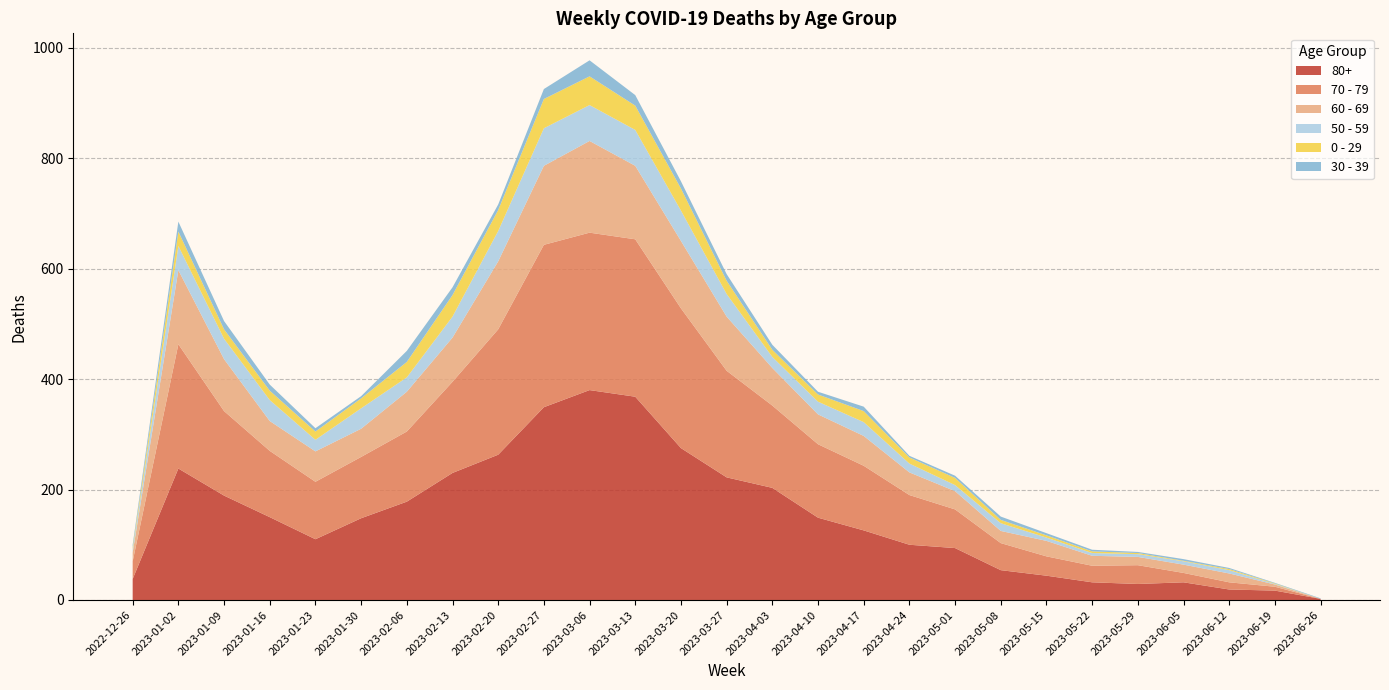

Reading left to right, what are all the values shown in this chart?

70 - 79: 2022-12-26=32	2023-01-02=225	2023-01-09=153	2023-01-16=120	2023-01-23=104	2023-01-30=111	2023-02-06=127	2023-02-13=165	2023-02-20=227	2023-02-27=294	2023-03-06=285	2023-03-13=285	2023-03-20=253	2023-03-27=193	2023-04-03=149	2023-04-10=133	2023-04-17=117	2023-04-24=90	2023-05-01=70	2023-05-08=49	2023-05-15=35	2023-05-22=30	2023-05-29=34	2023-06-05=17	2023-06-12=13	2023-06-19=7	2023-06-26=0
80+: 2022-12-26=38	2023-01-02=238	2023-01-09=189	2023-01-16=150	2023-01-23=110	2023-01-30=148	2023-02-06=178	2023-02-13=230	2023-02-20=263	2023-02-27=349	2023-03-06=380	2023-03-13=368	2023-03-20=275	2023-03-27=222	2023-04-03=203	2023-04-10=149	2023-04-17=126	2023-04-24=100	2023-05-01=94	2023-05-08=54	2023-05-15=44	2023-05-22=32	2023-05-29=29	2023-06-05=32	2023-06-12=19	2023-06-19=17	2023-06-26=2
60 - 69: 2022-12-26=16	2023-01-02=134	2023-01-09=94	2023-01-16=54	2023-01-23=55	2023-01-30=51	2023-02-06=72	2023-02-13=80	2023-02-20=123	2023-02-27=143	2023-03-06=166	2023-03-13=133	2023-03-20=122	2023-03-27=98	2023-04-03=68	2023-04-10=54	2023-04-17=54	2023-04-24=41	2023-05-01=33	2023-05-08=22	2023-05-15=28	2023-05-22=18	2023-05-29=15	2023-06-05=15	2023-06-12=16	2023-06-19=4	2023-06-26=0
0 - 29: 2022-12-26=4	2023-01-02=26	2023-01-09=17	2023-01-16=17	2023-01-23=15	2023-01-30=18	2023-02-06=28	2023-02-13=39	2023-02-20=38	2023-02-27=53	2023-03-06=52	2023-03-13=44	2023-03-20=40	2023-03-27=24	2023-04-03=13	2023-04-10=13	2023-04-17=20	2023-04-24=11	2023-05-01=13	2023-05-08=6	2023-05-15=4	2023-05-22=3	2023-05-29=2	2023-06-05=1	2023-06-12=2	2023-06-19=1	2023-06-26=0
50 - 59: 2022-12-26=5	2023-01-02=44	2023-01-09=37	2023-01-16=38	2023-01-23=21	2023-01-30=37	2023-02-06=26	2023-02-13=38	2023-02-20=55	2023-02-27=68	2023-03-06=65	2023-03-13=65	2023-03-20=55	2023-03-27=41	2023-04-03=20	2023-04-10=23	2023-04-17=25	2023-04-24=16	2023-05-01=11	2023-05-08=14	2023-05-15=6	2023-05-22=5	2023-05-29=5	2023-06-05=6	2023-06-12=6	2023-06-19=1	2023-06-26=0
30 - 39: 2022-12-26=5	2023-01-02=18	2023-01-09=15	2023-01-16=11	2023-01-23=6	2023-01-30=4	2023-02-06=20	2023-02-13=14	2023-02-20=10	2023-02-27=18	2023-03-06=29	2023-03-13=19	2023-03-20=13	2023-03-27=12	2023-04-03=9	2023-04-10=5	2023-04-17=8	2023-04-24=3	2023-05-01=4	2023-05-08=6	2023-05-15=4	2023-05-22=3	2023-05-29=2	2023-06-05=3	2023-06-12=2	2023-06-19=1	2023-06-26=1